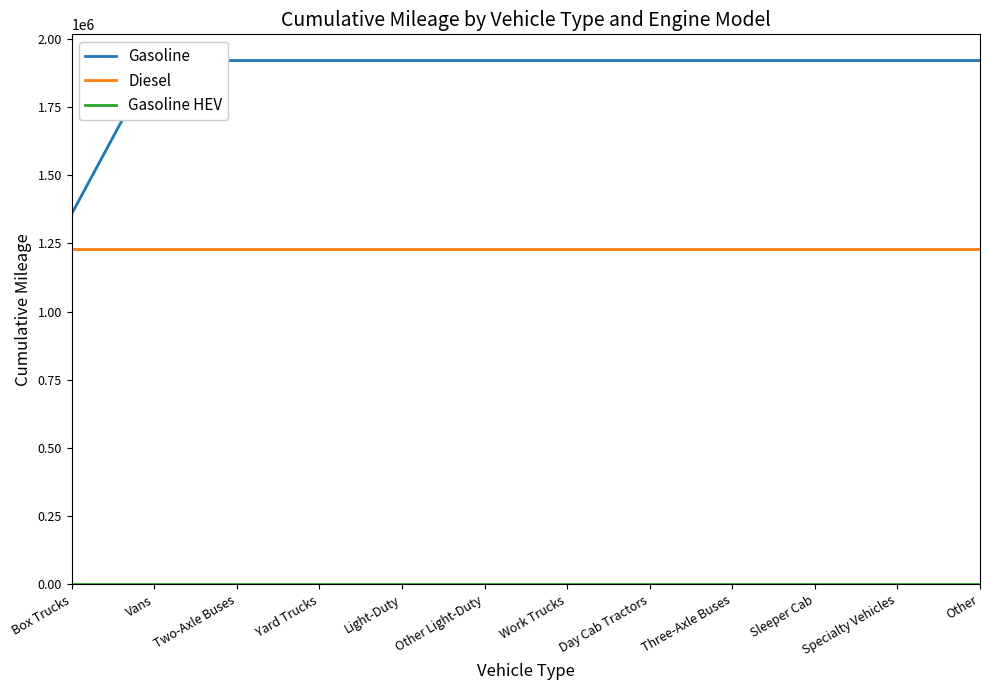

Rank the series by their average value, from lowest to highest.

Gasoline HEV, Diesel, Gasoline